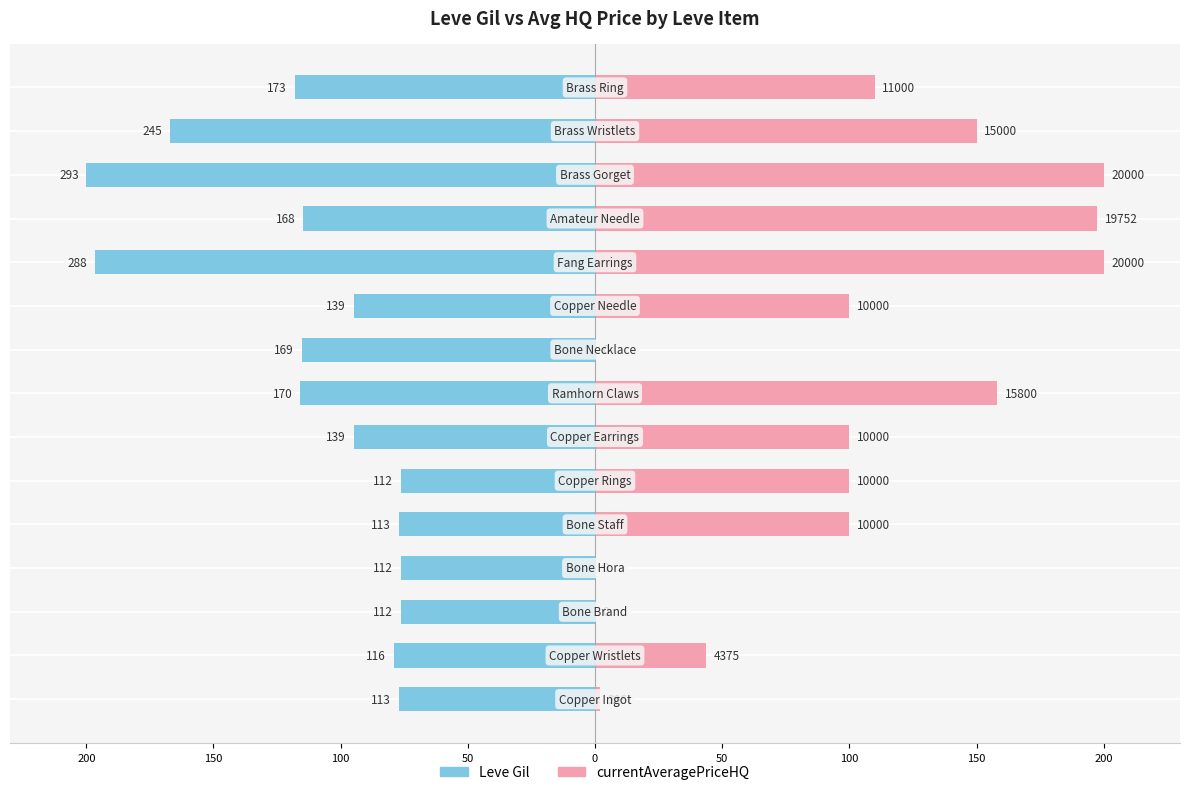

Which series has the largest range (max minus min)?

currentAveragePriceHQ